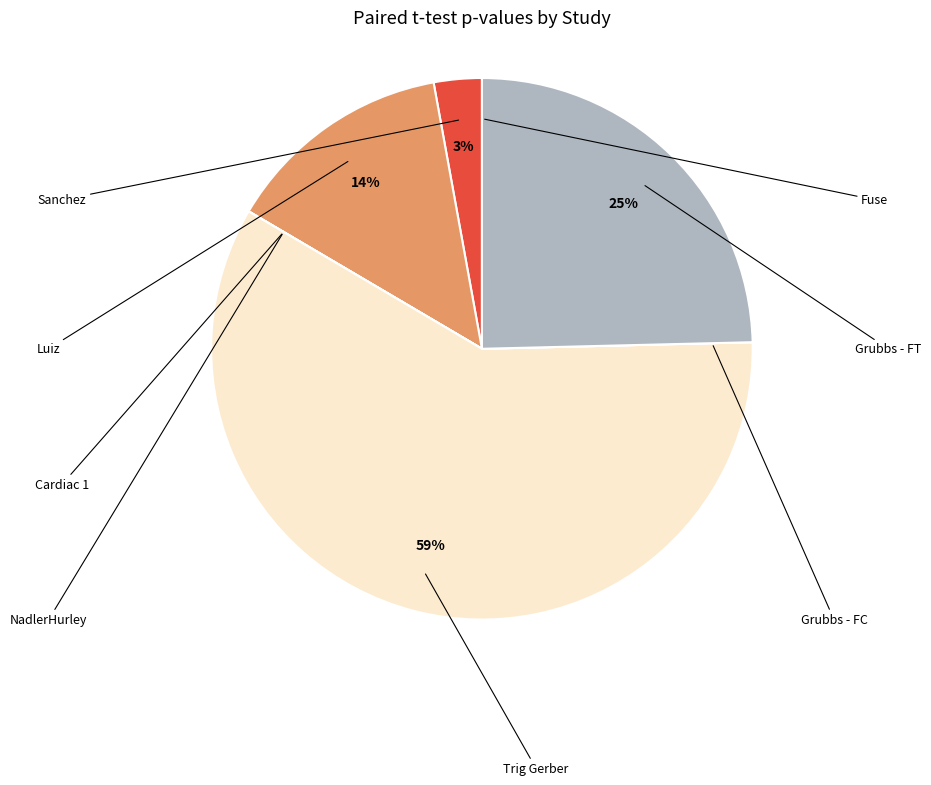

The NadlerHurley slice represents 0% of the pie. True or false?

True